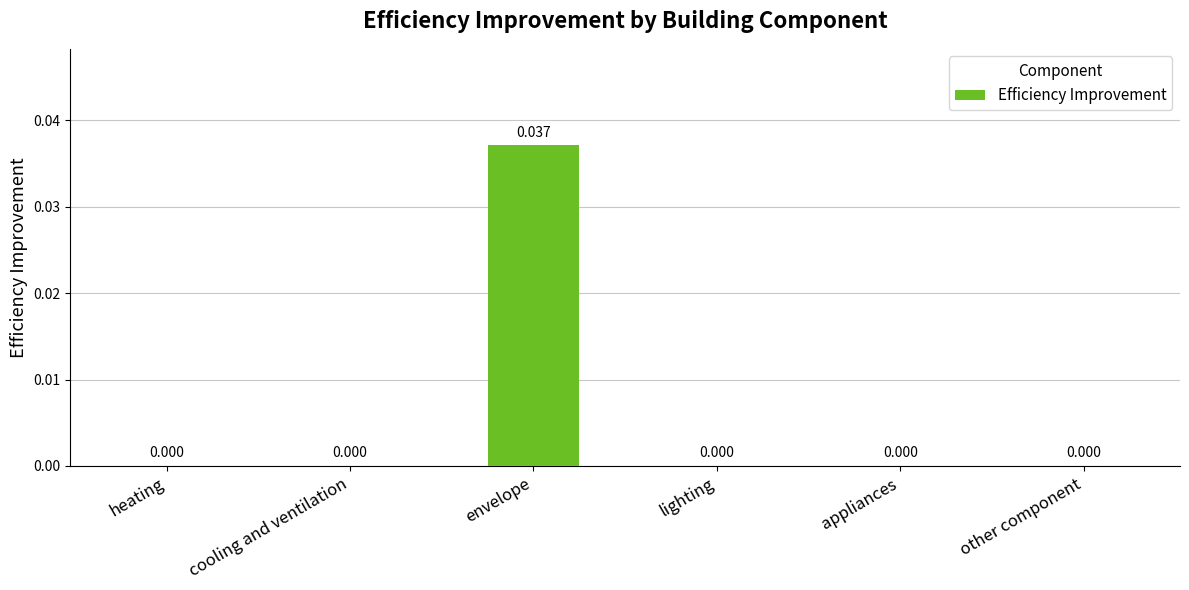

Are the bars horizontal?

No